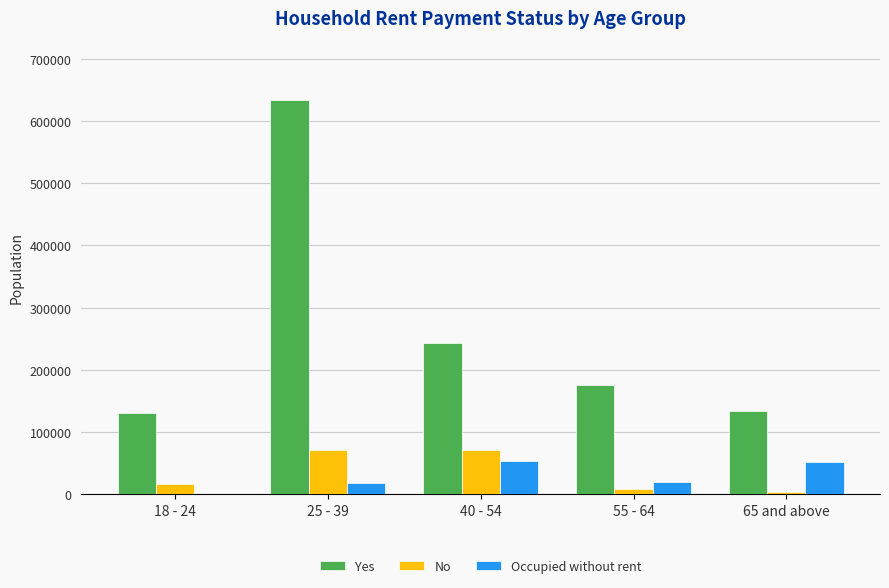

Count the number of categories in the chart.

5